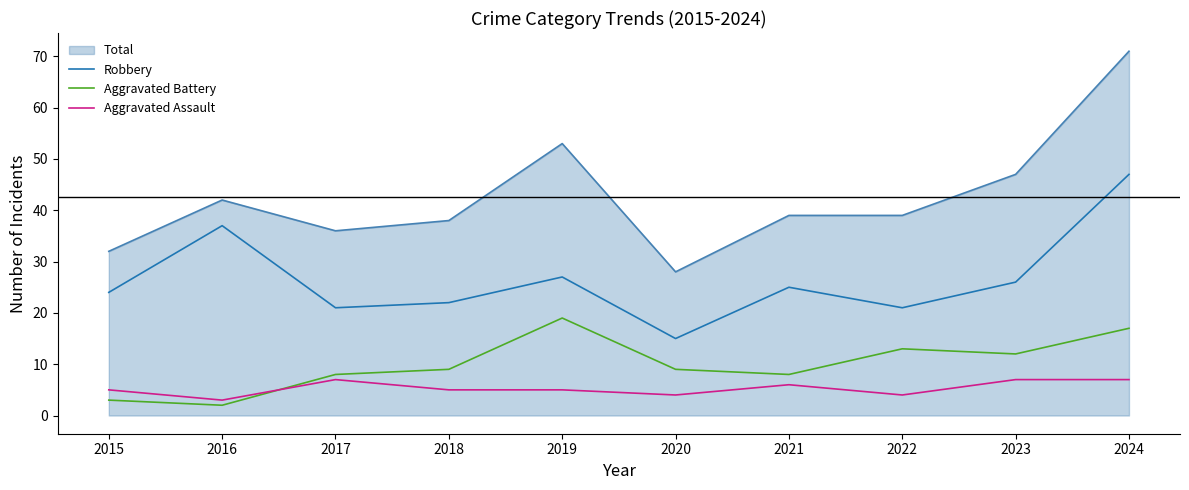

Rank the series by their maximum value, from lowest to highest.

Aggravated Assault, Aggravated Battery, Robbery, Total